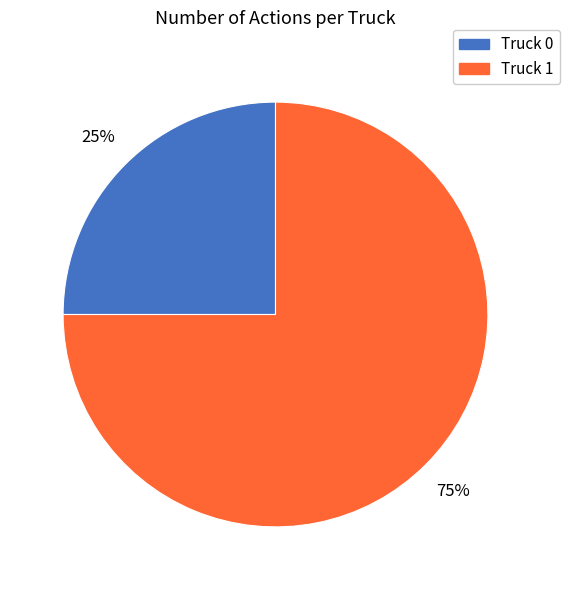

How many slices are in this pie chart?

2